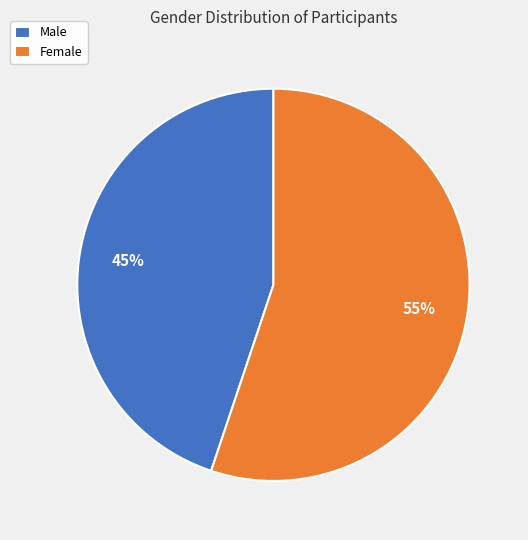

Between Male and Female, which is larger?

Female